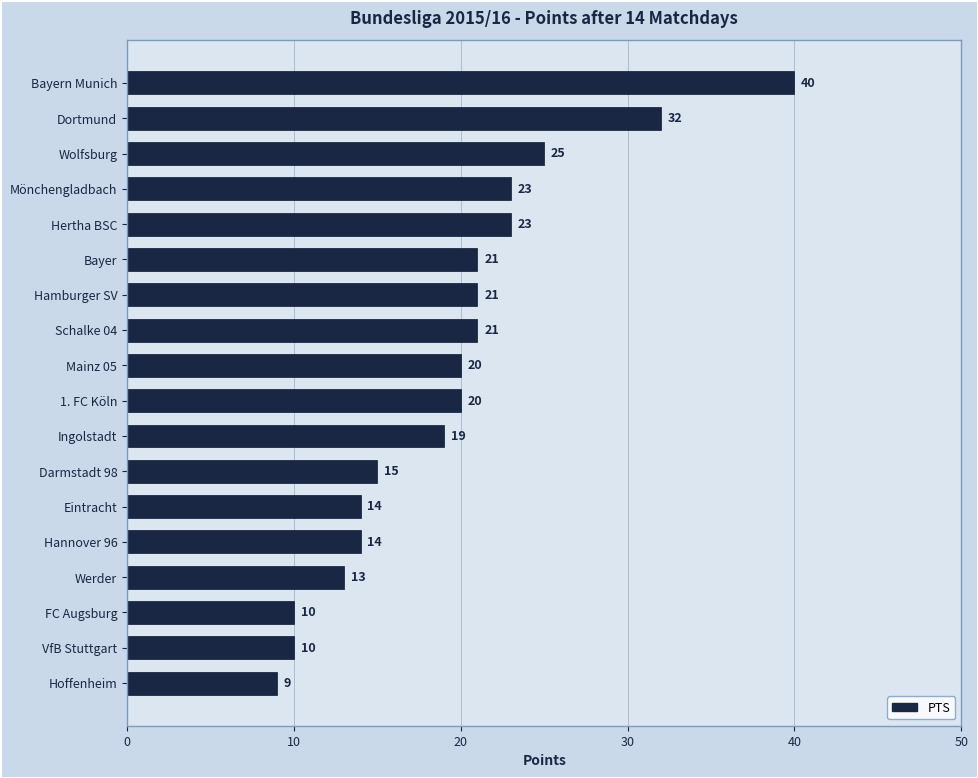

What is the greatest value displayed?

40